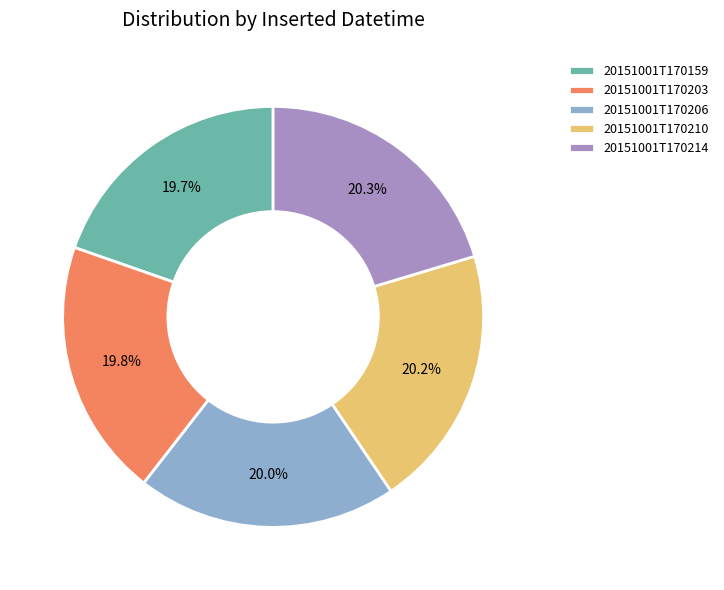

To the nearest percent, what percentage of the pie is 20151001T170214?

20%